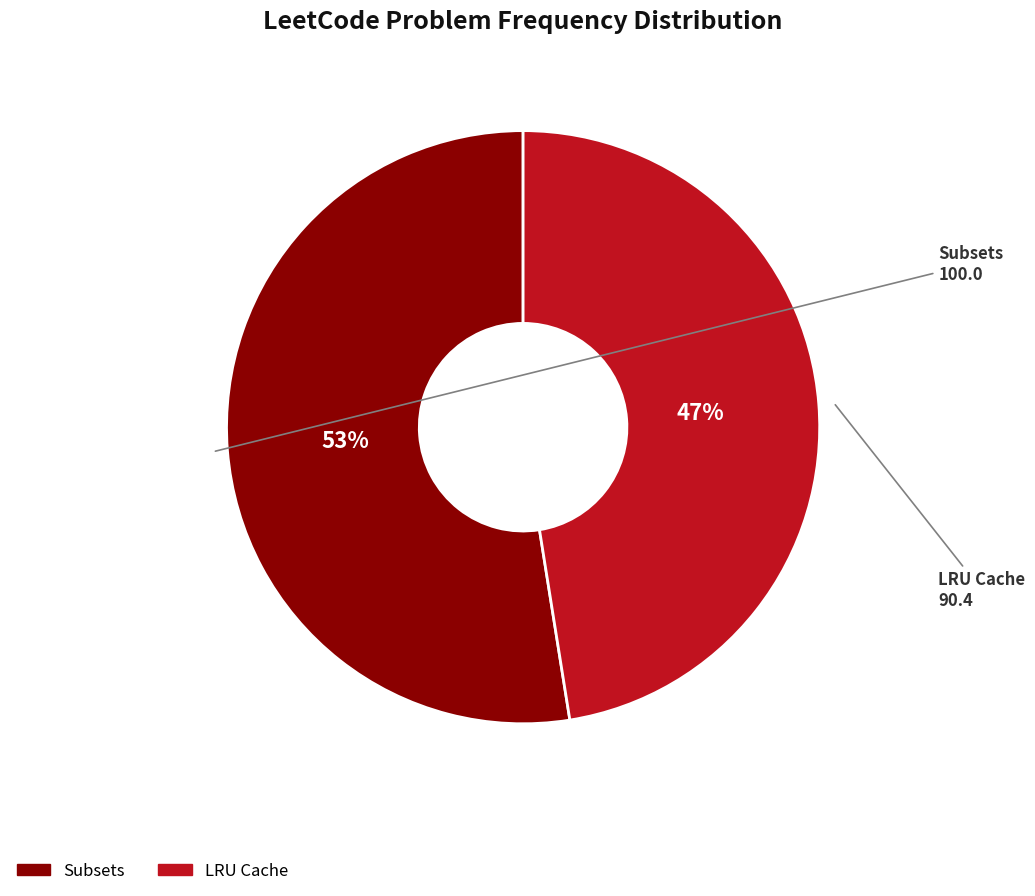

True or false: LRU Cache accounts for 47% of the total.

True